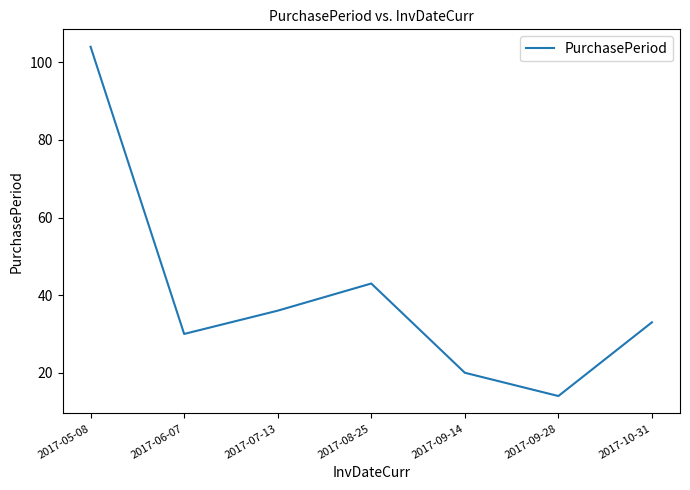

List the labels in order of value, largest first.

2017-05-08, 2017-08-25, 2017-07-13, 2017-10-31, 2017-06-07, 2017-09-14, 2017-09-28